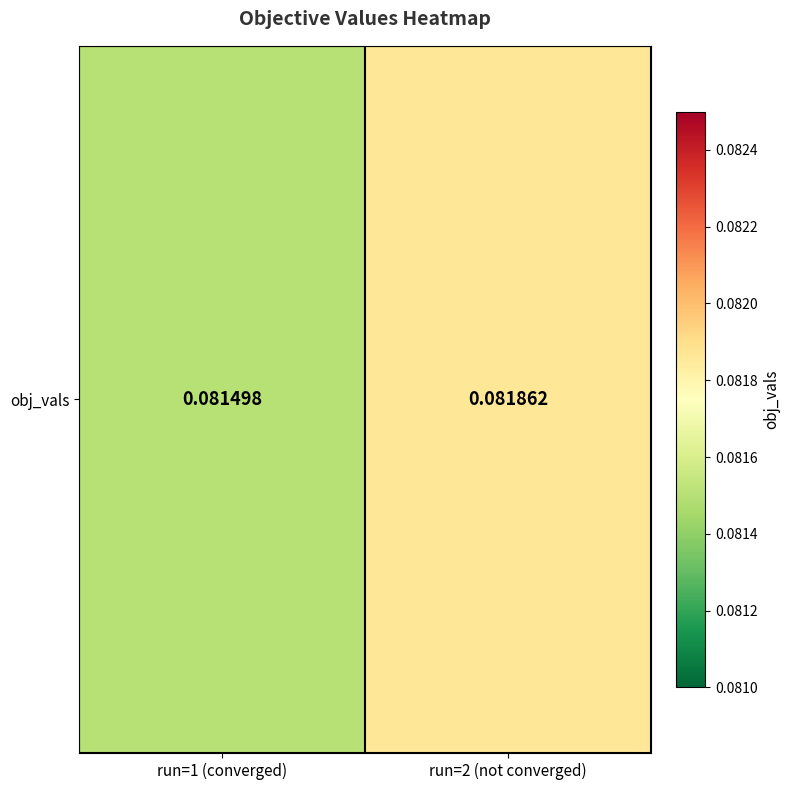

True or false: the data shows 0.1 at run=2 (not converged).

True